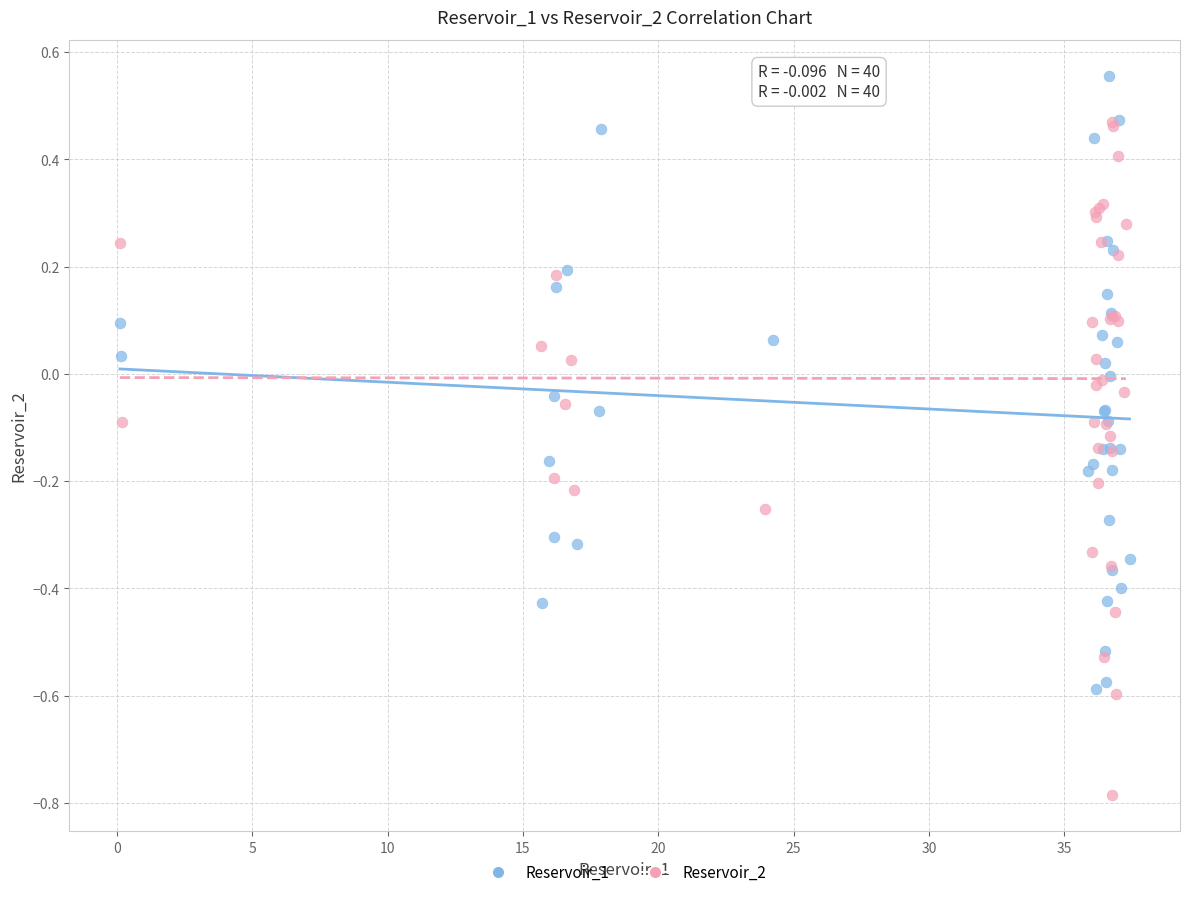

Which series contains the highest Y value?

Reservoir_1